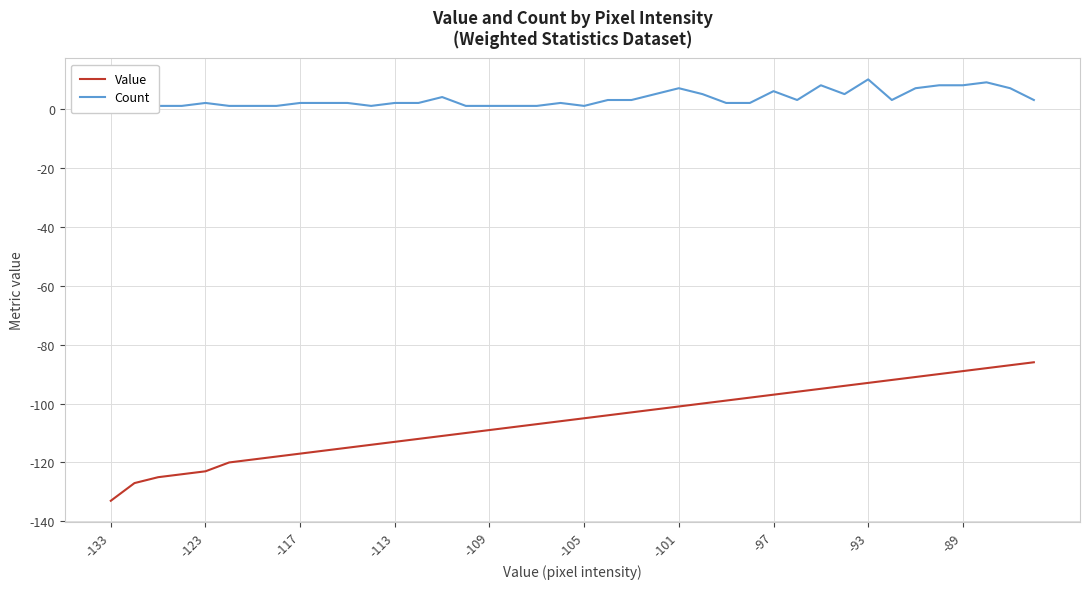

What is the maximum value for Value?

-86